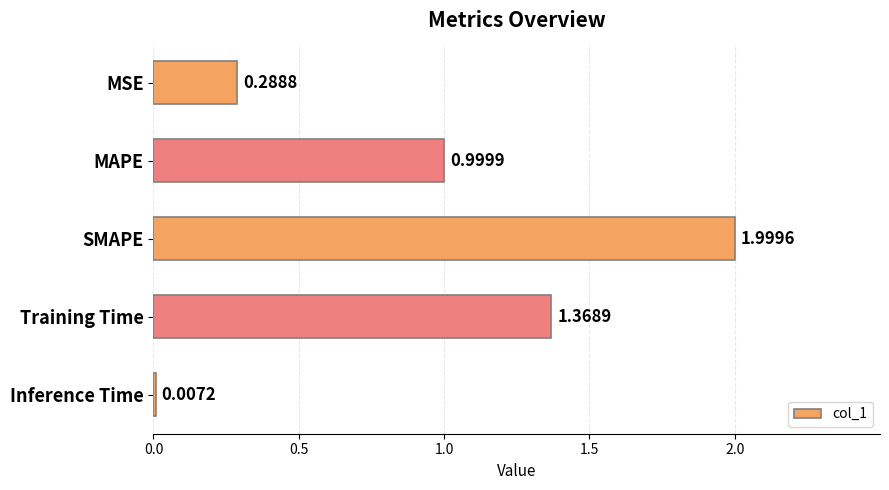

What is the average value?

0.9